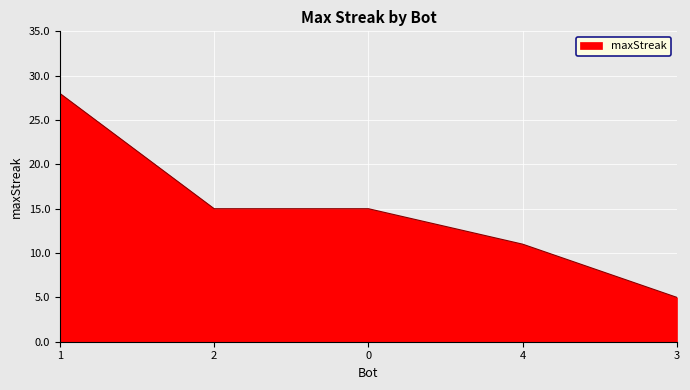

Between 3 and 4, which is larger?

4